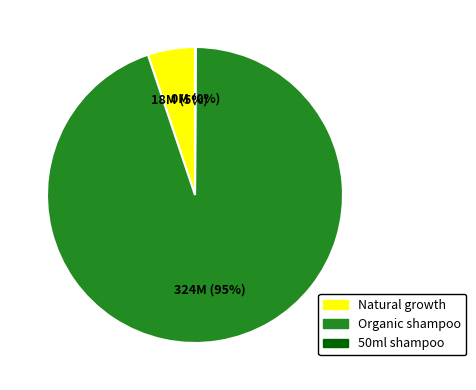

Between Natural growth and Organic shampoo, which is larger?

Organic shampoo